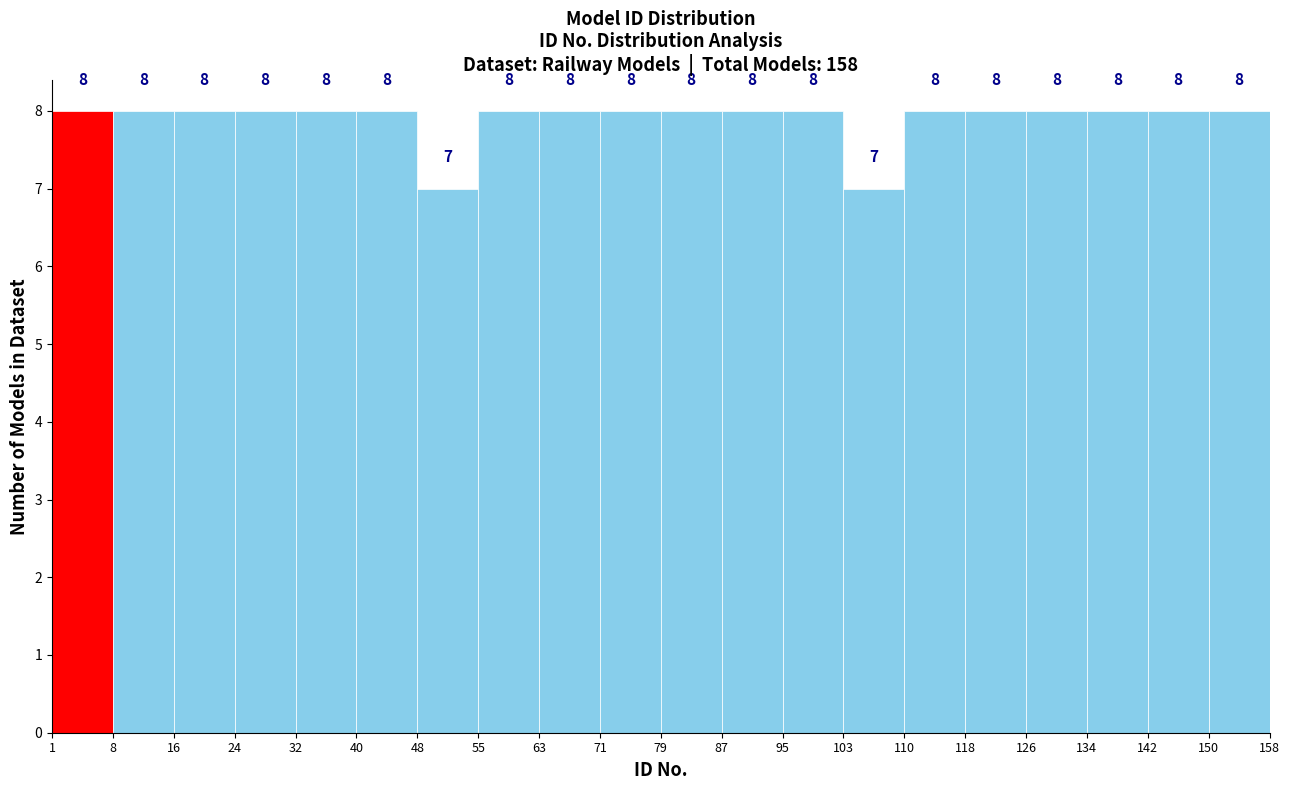

Reading left to right, transcribe this chart: for each bar, give the range it covers on the x-axis and its height.

1 to 8: 8
8 to 16: 8
16 to 24: 8
24 to 32: 8
32 to 40: 8
40 to 48: 8
48 to 55: 7
55 to 63: 8
63 to 71: 8
71 to 79: 8
79 to 87: 8
87 to 95: 8
95 to 103: 8
103 to 110: 7
110 to 118: 8
118 to 126: 8
126 to 134: 8
134 to 142: 8
142 to 150: 8
150 to 158: 8